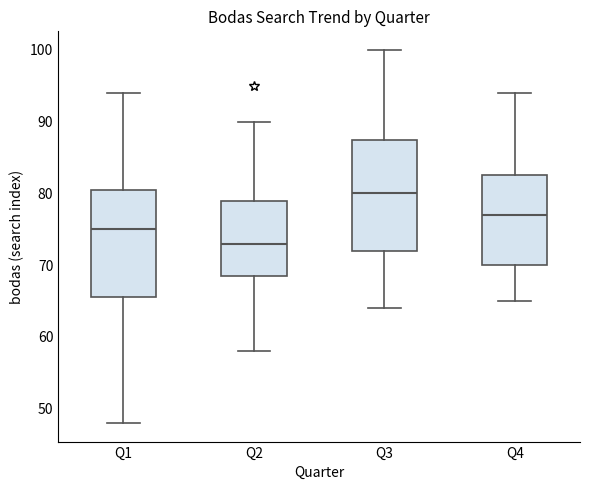

Reading left to right, transcribe this box plot: for each box, give where its median line is, the range the box spans, and where its two whiskers end, as read against the y-axis. The values are not printed on the chart, so give them approximately, as read against the axis.

Q1: median 75, box 66 to 81, whiskers 48 to 94
Q2: median 73, box 69 to 79, whiskers 58 to 90
Q3: median 80, box 72 to 88, whiskers 64 to 100
Q4: median 77, box 70 to 83, whiskers 65 to 94